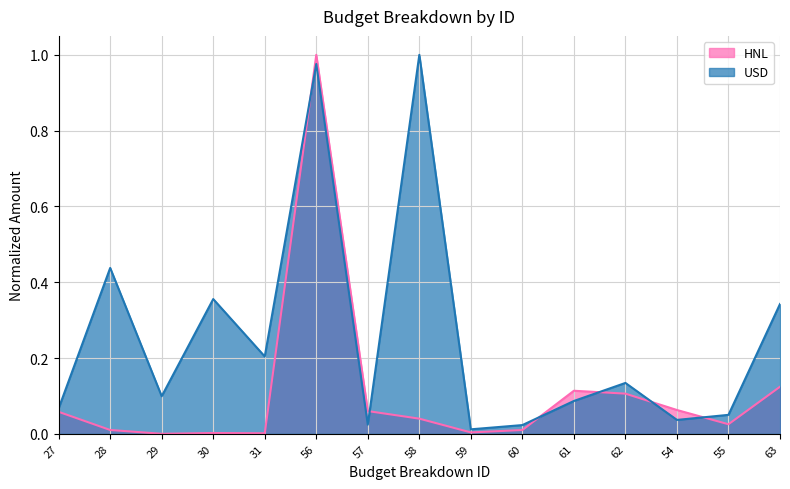

Does the chart have visible grid lines?

Yes